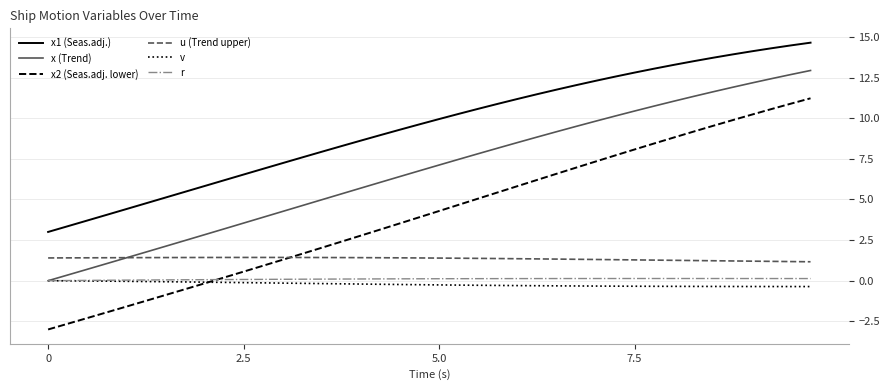

Which series has the largest range (max minus min)?

x2 (Seas.adj. lower)